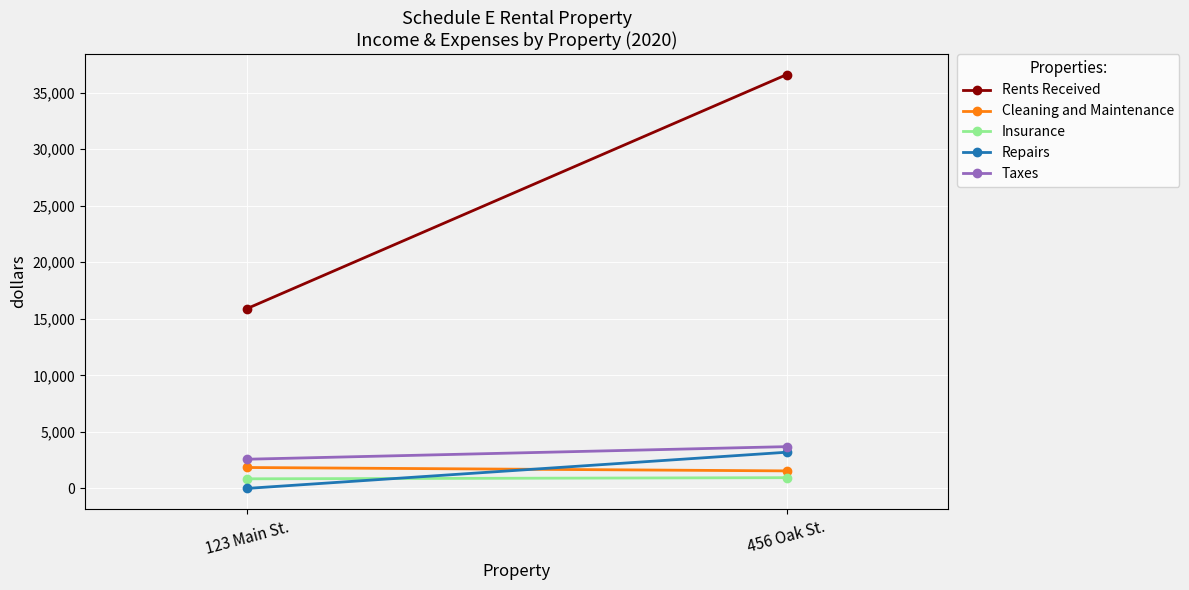

Reading right to left, list all the values displayed in this chart.

Rents Received: 456 Oak St.=36589	123 Main St.=15894
Cleaning and Maintenance: 456 Oak St.=1550	123 Main St.=1850
Insurance: 456 Oak St.=950	123 Main St.=850
Repairs: 456 Oak St.=3200	123 Main St.=0
Taxes: 456 Oak St.=3694	123 Main St.=2581